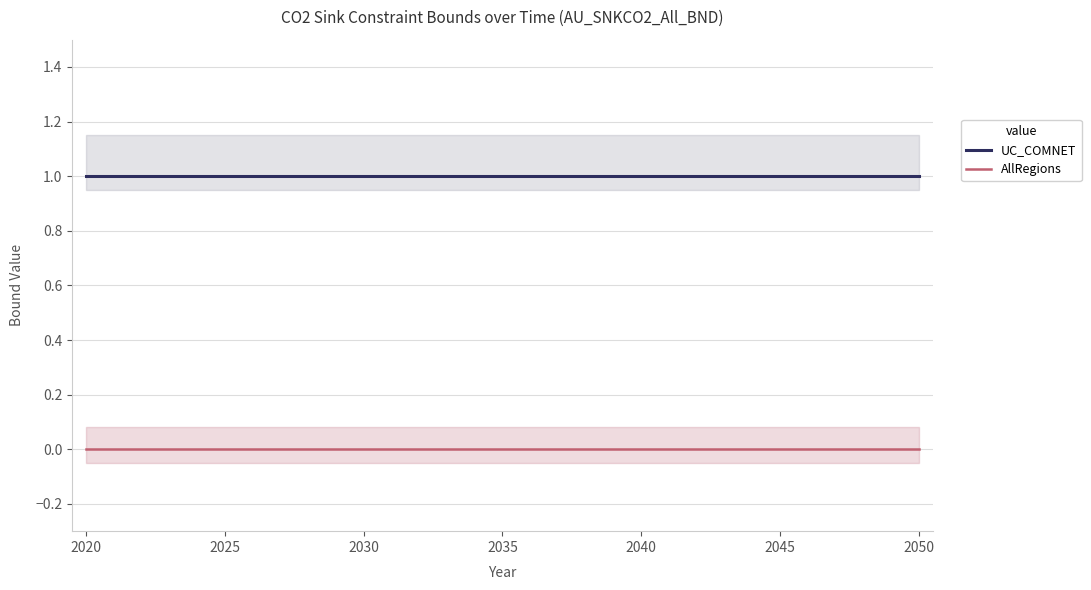

True or false: AllRegions has a value of 0 at 2025.

True